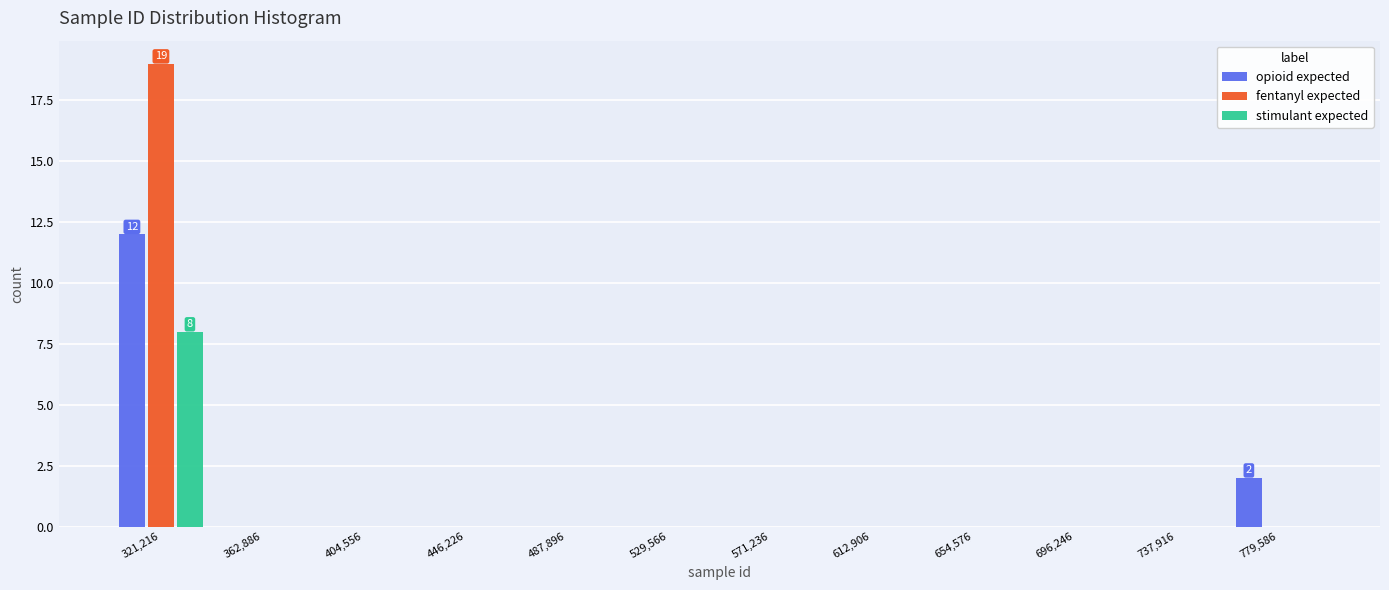

In the fentanyl expected series, which range on the x-axis has the tallest bar?

300000 to 340000